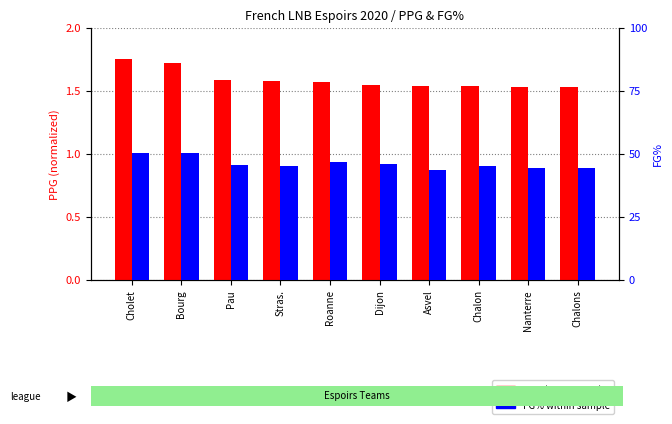

At which category does the chart reach its peak across all series?

Bourg